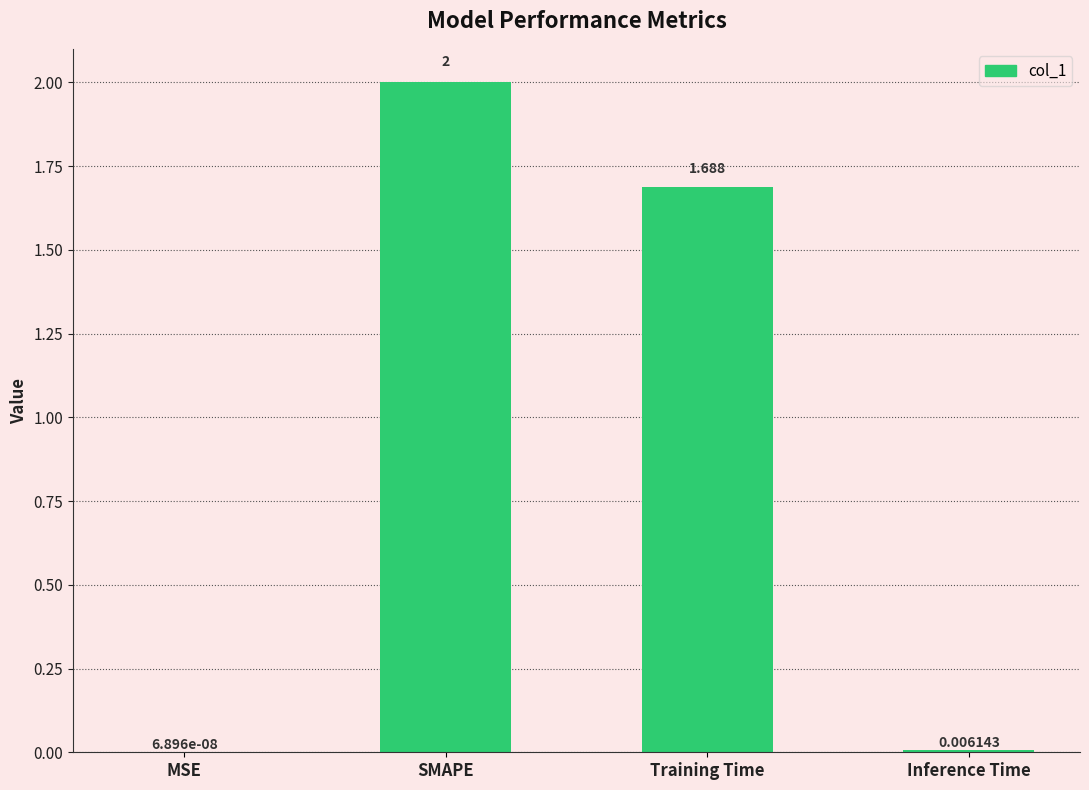

Are the bars horizontal?

No